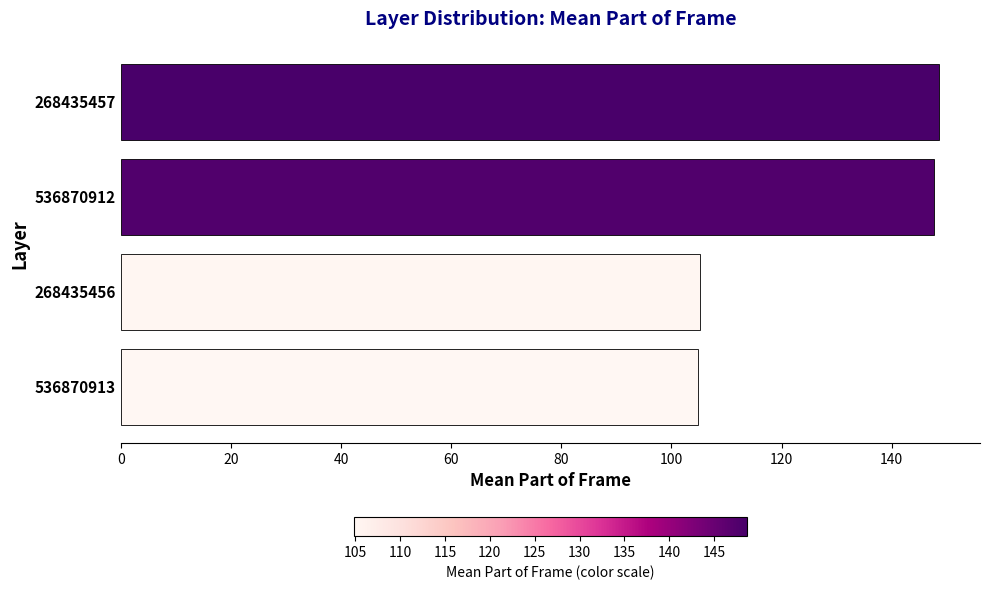

Is it true that the value at 536870913 is 68.5?

False